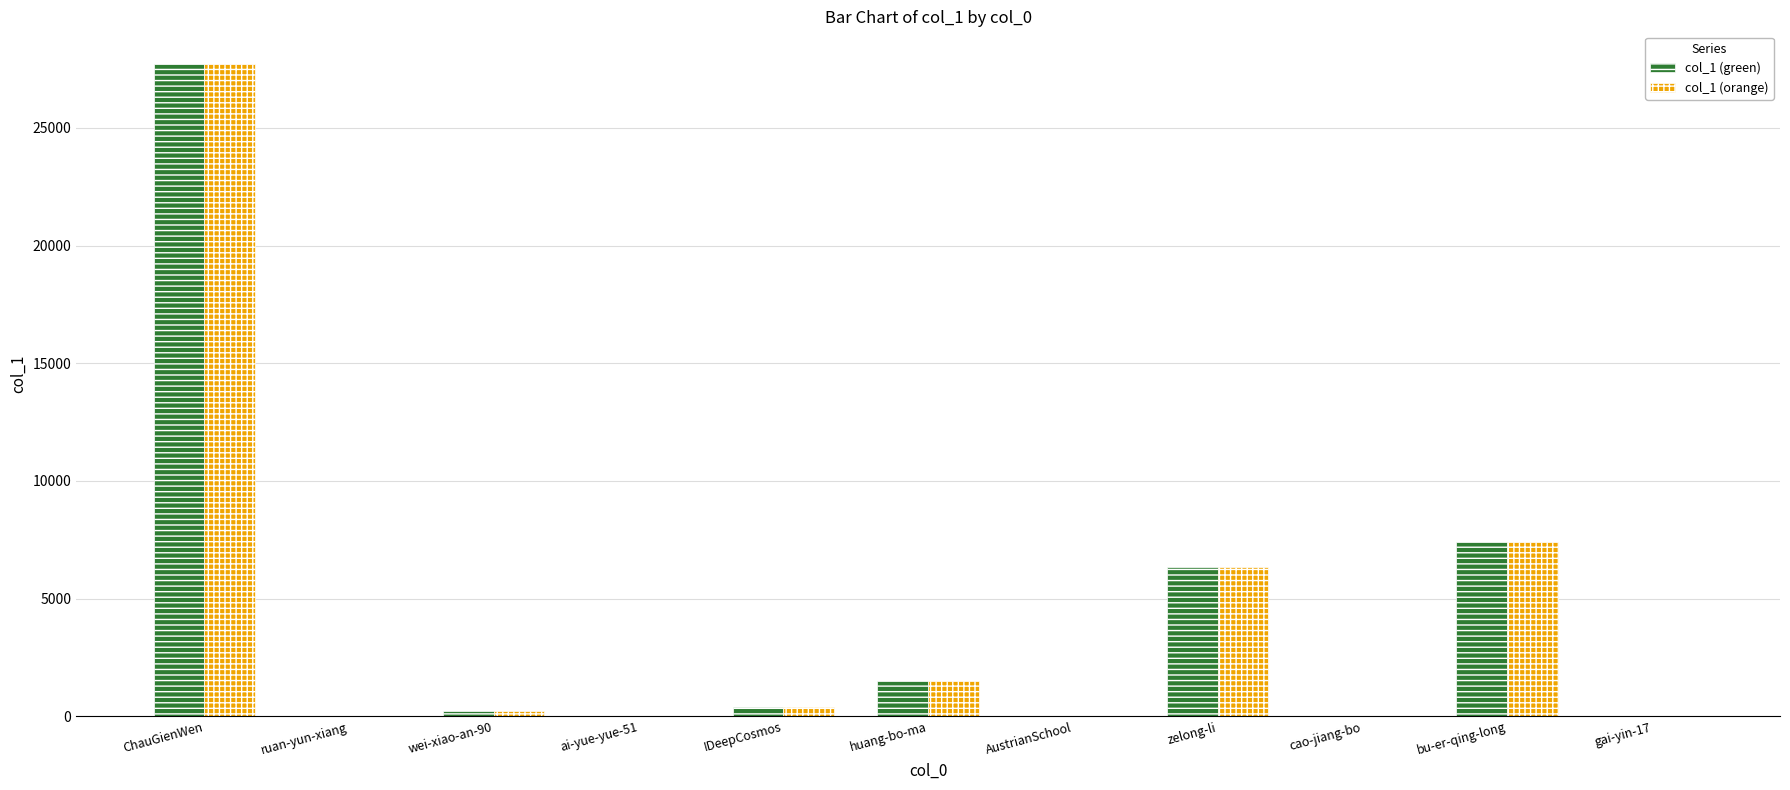

The value of col_1 (green) at bu-er-qing-long is 1921. True or false?

False